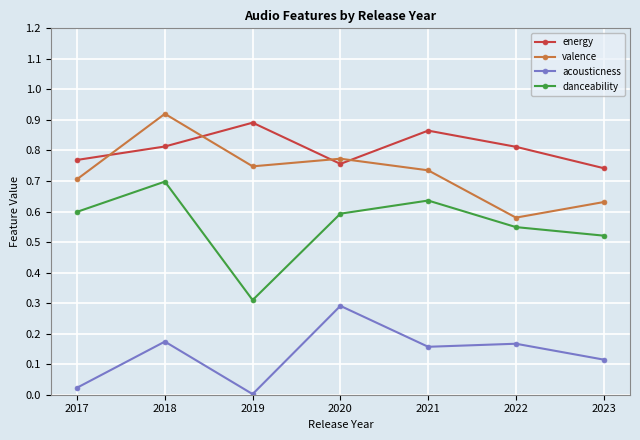

What is the total value across all series at 2021?

2.4